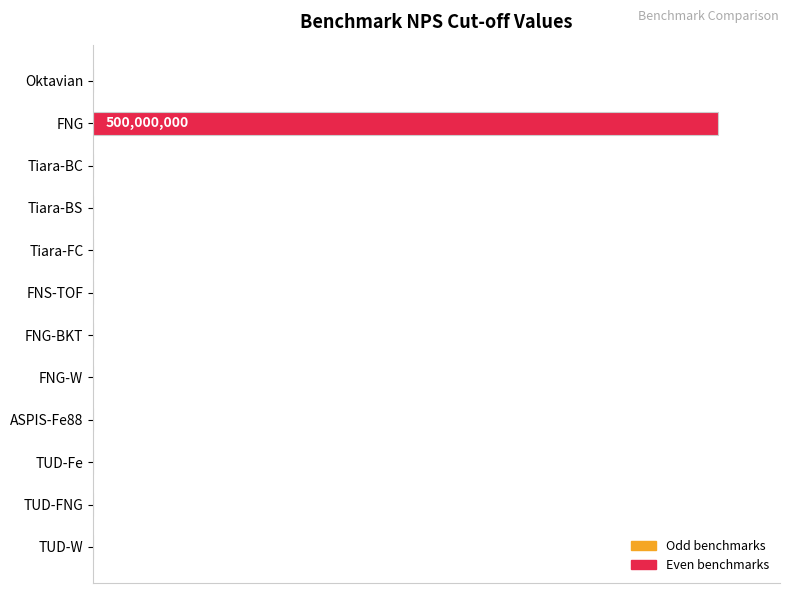

What is the maximum value shown in the chart?

100.0